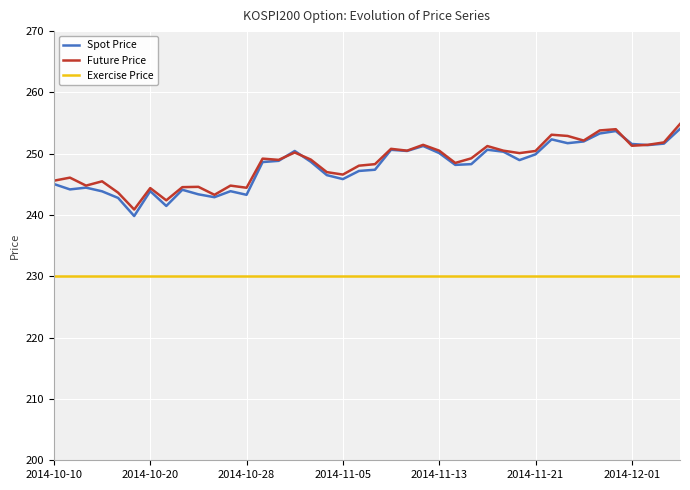

Does the chart display data point markers on the line(s)?

No